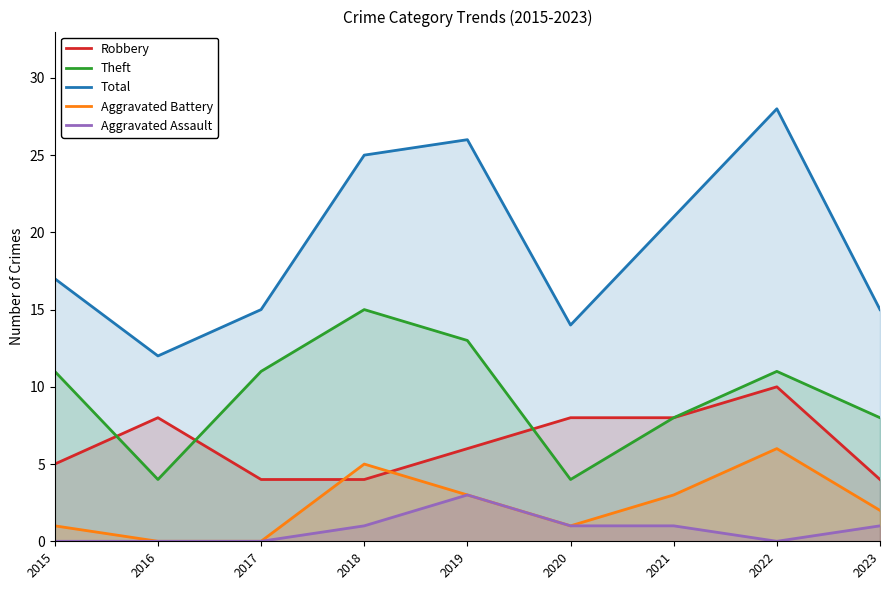

True or false: Robbery has more than 0 interior local peaks.

True